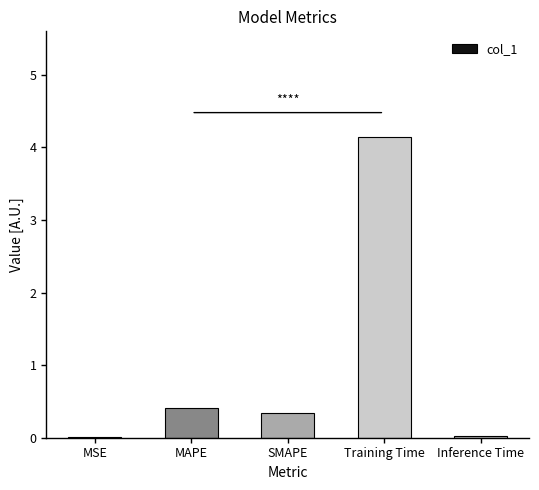

What is the sum of all values?

4.9